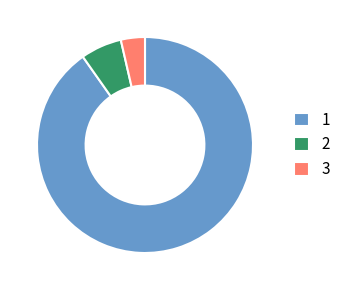

True or false: 2 accounts for 6% of the total.

True